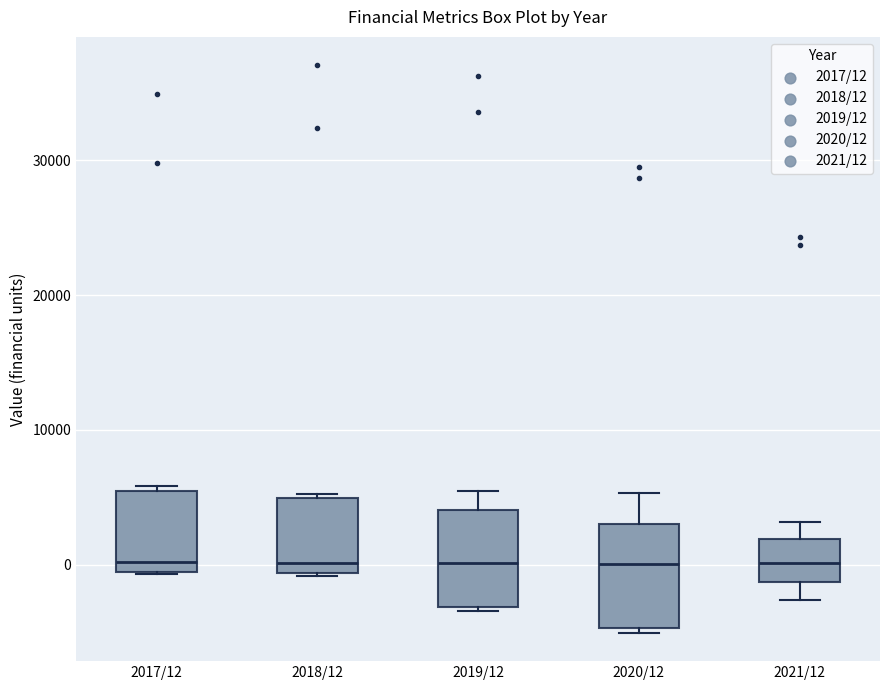

Where does the upper whisker of the box for 2019/12 end on the y-axis? The values are not printed on the chart, so give them approximately, as read against the axis.

5000